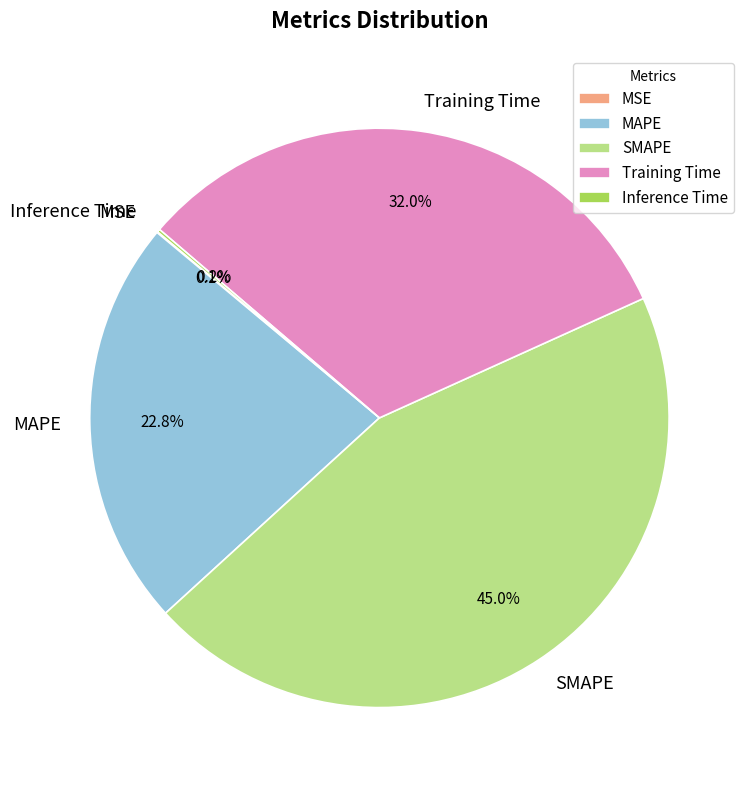

To the nearest percent, what is the average slice percentage?

20%